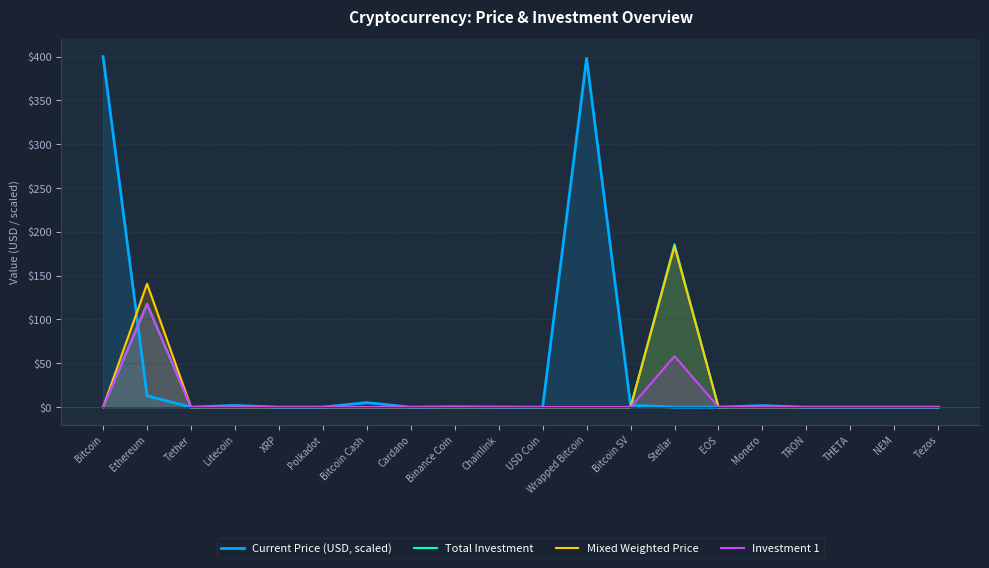

What is the value of the Current Price (USD, scaled) point at the 2nd from the left?

12.9